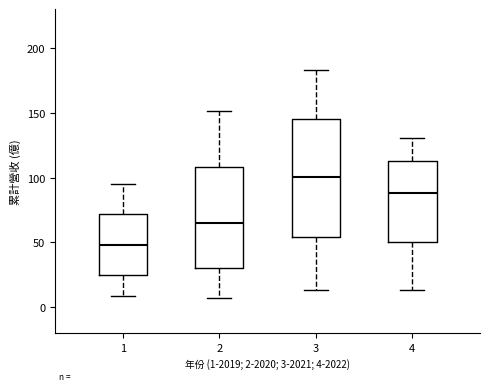

Reading left to right, transcribe this box plot: for each box, give where its median line is, the range the box spans, and where its two whiskers end, as read against the y-axis. The values are not printed on the chart, so give them approximately, as read against the axis.

1: median 50, box 25 to 70, whiskers 10 to 95
2: median 65, box 30 to 110, whiskers 5 to 150
3: median 100, box 55 to 145, whiskers 15 to 185
4: median 90, box 50 to 110, whiskers 15 to 130